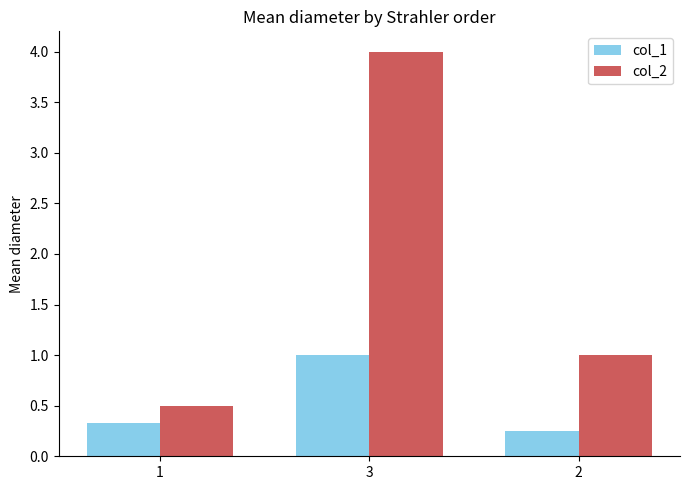

How many groups of bars are there?

3